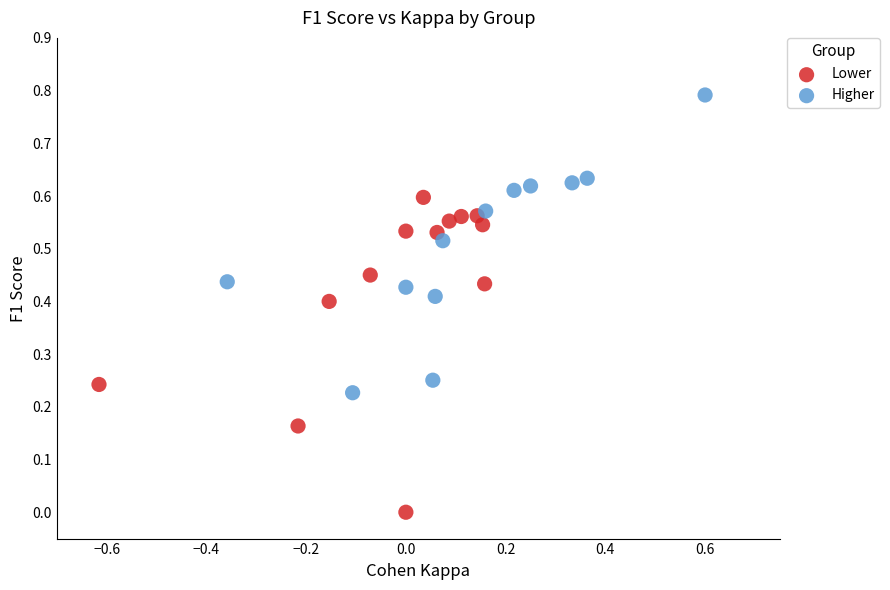

Which series reaches the minimum Y coordinate?

Lower